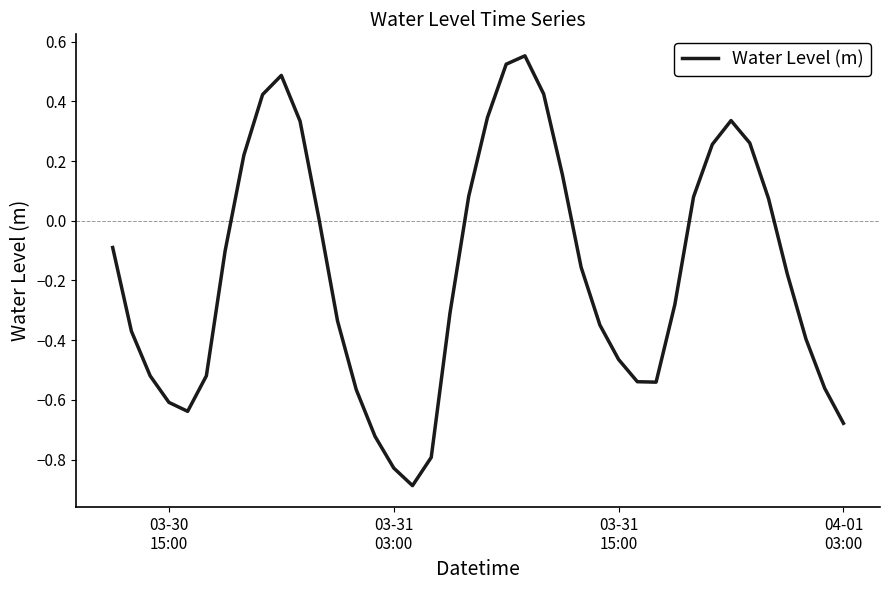

What is the difference between the maximum and minimum values?

1.4